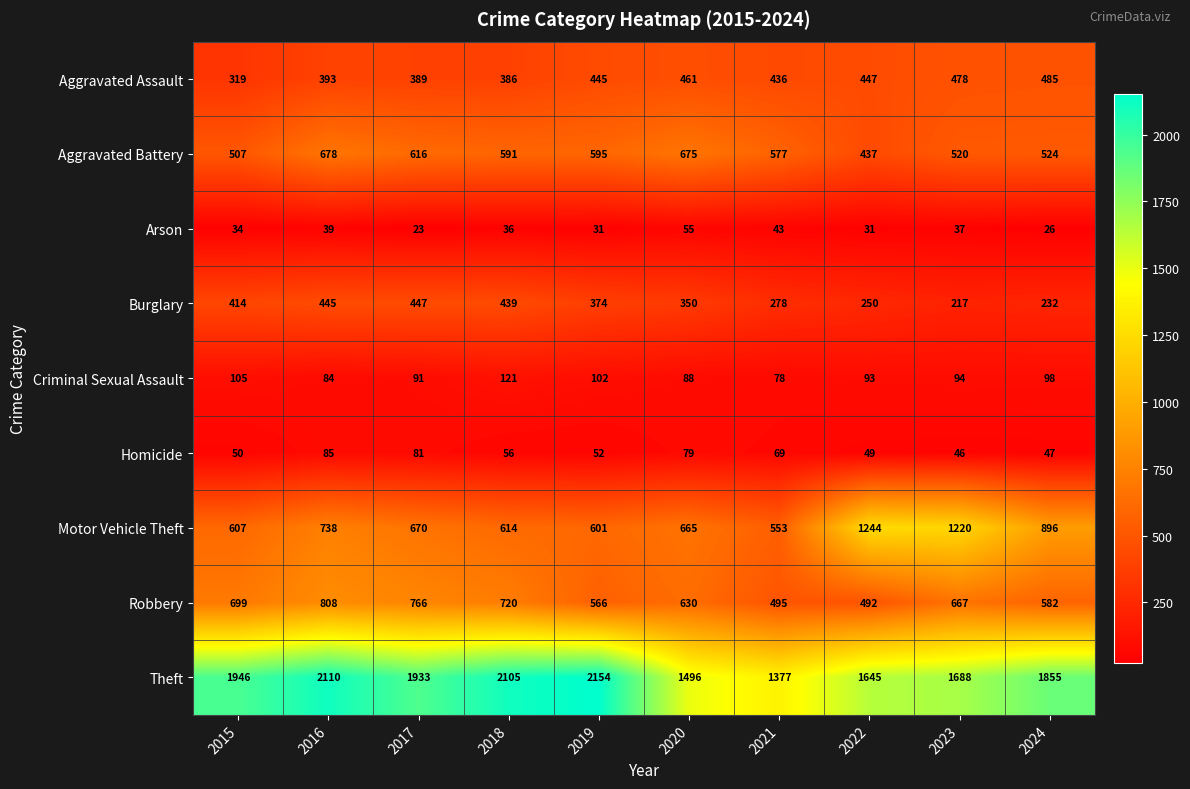

What is the difference between the second highest and second lowest values in the Motor Vehicle Theft series?

619